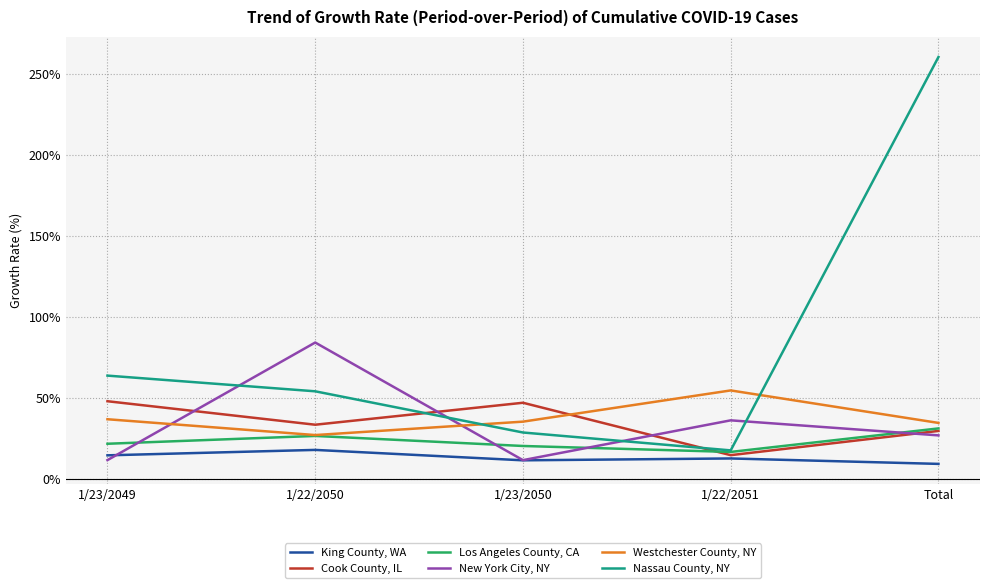

Where is the first local minimum for Nassau County, NY?

1/22/2051